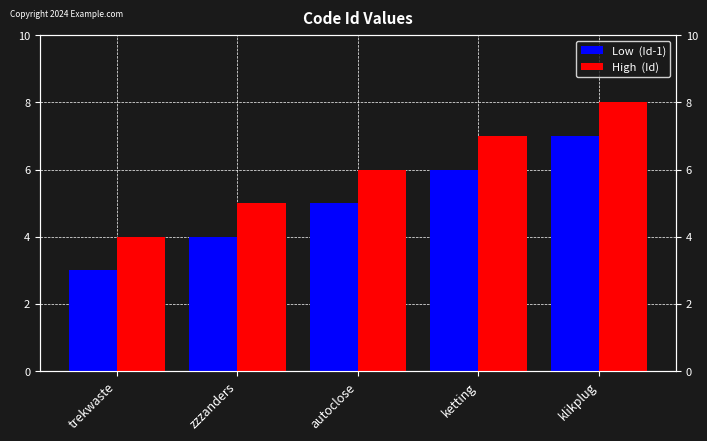

What position from the right is trekwaste?

5